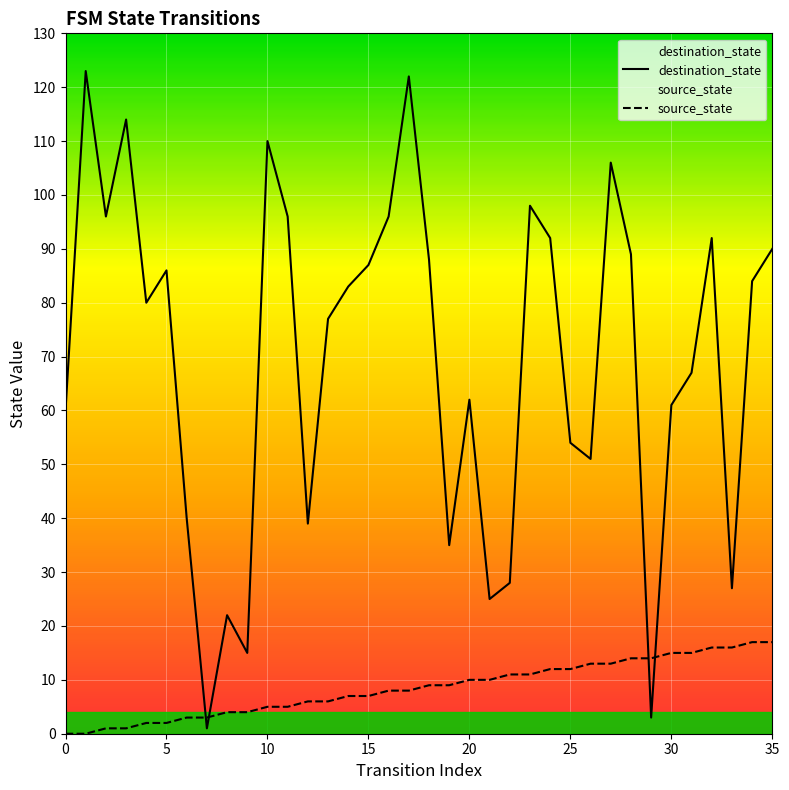

Reading right to left, transcribe all the data shown in this chart.

destination_state: 90	84	27	92	67	61	3	89	106	51	54	92	98	28	25	62	35	88	122	96	87	83	77	39	96	110	15	22	1	40	86	80	114	96	123	60
source_state: 17	17	16	16	15	15	14	14	13	13	12	12	11	11	10	10	9	9	8	8	7	7	6	6	5	5	4	4	3	3	2	2	1	1	0	0